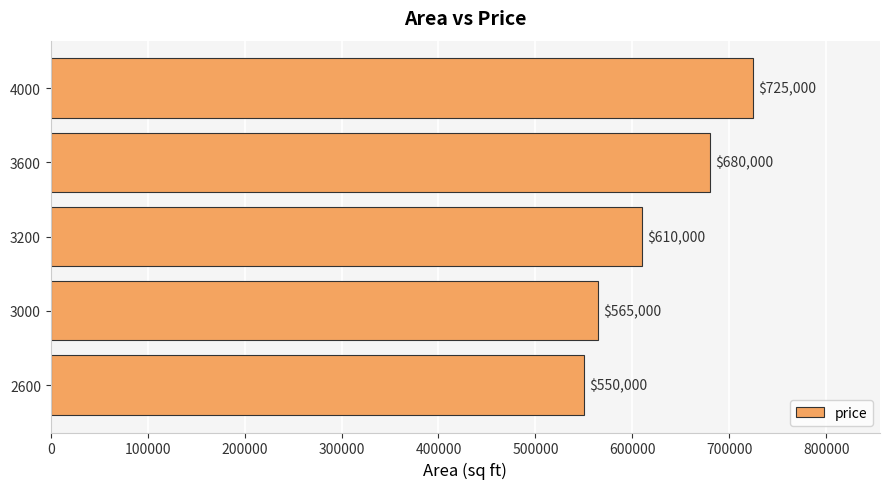

At which label is the value closest to 637500?

3200